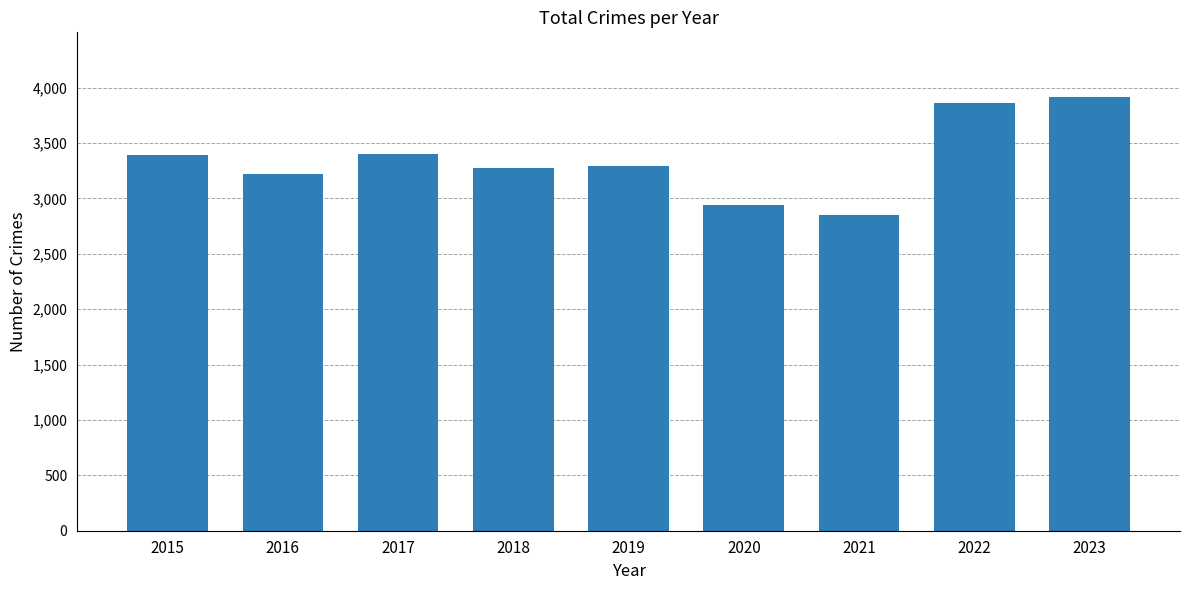

What value does the data have at 2015, to the nearest 10?

3390